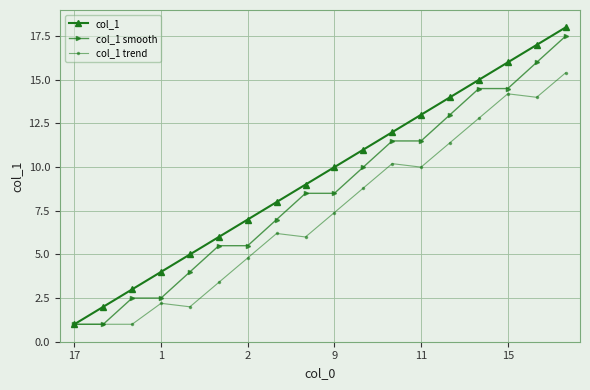

What is the greatest value displayed?

18.0